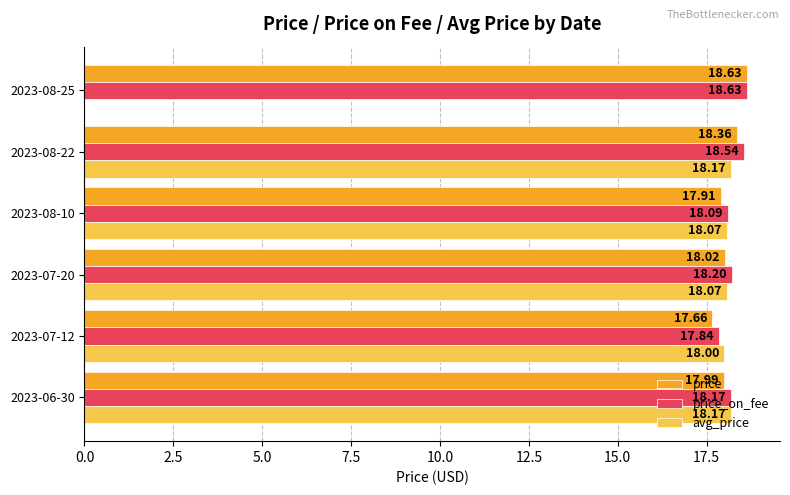

What are all the series names shown in the legend?

price, price_on_fee, avg_price